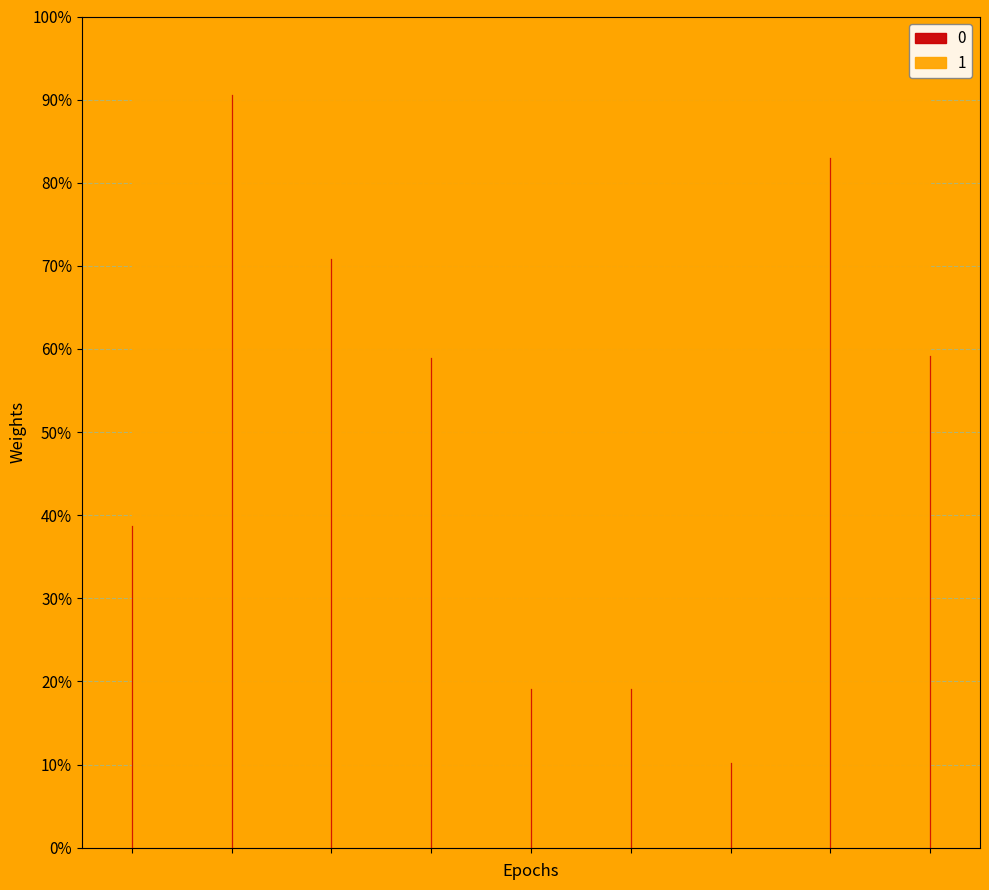

Does the chart display data point markers on the line(s)?

No